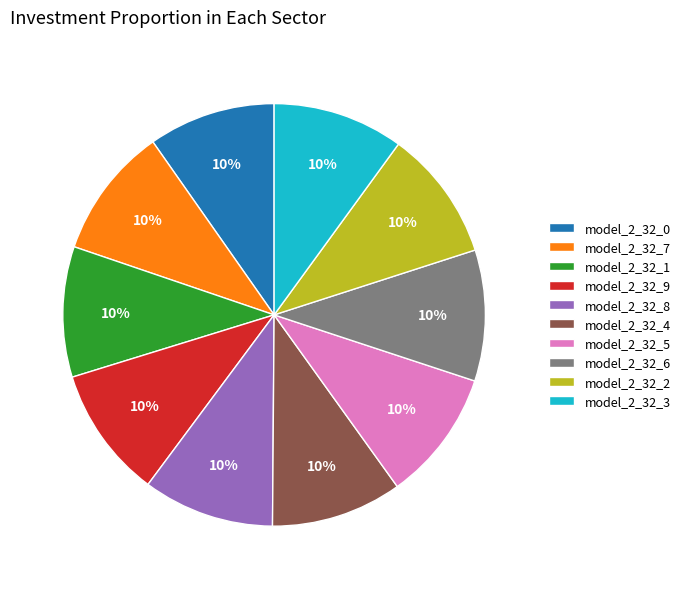

What percentage is the model_2_32_6 slice, to the nearest percent?

10%